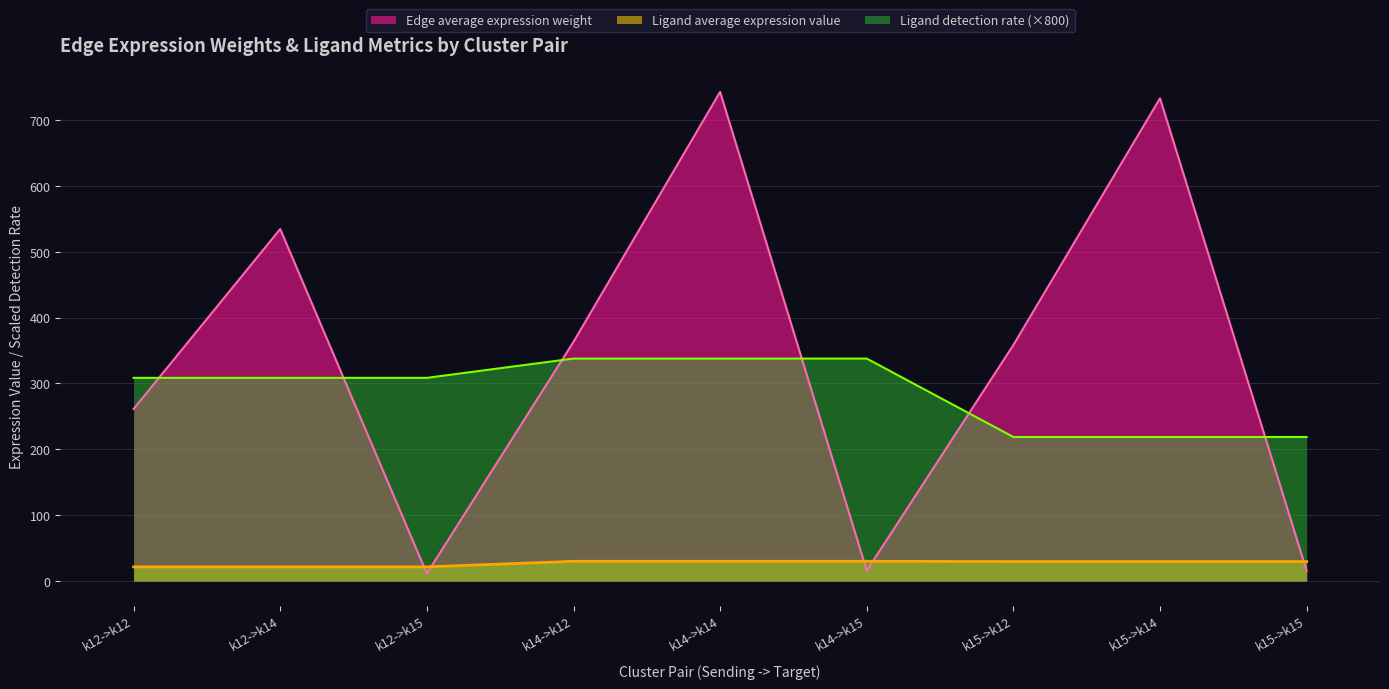

In Edge average expression weight, how many points are higher than both neighbors (excluding endpoints)?

3